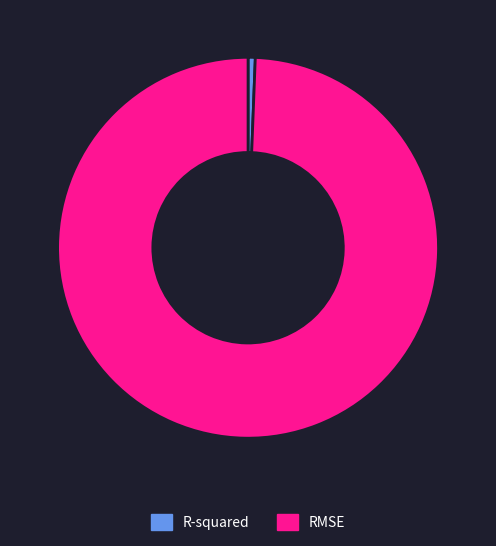

Is there any slice that represents more than half of the pie?

Yes